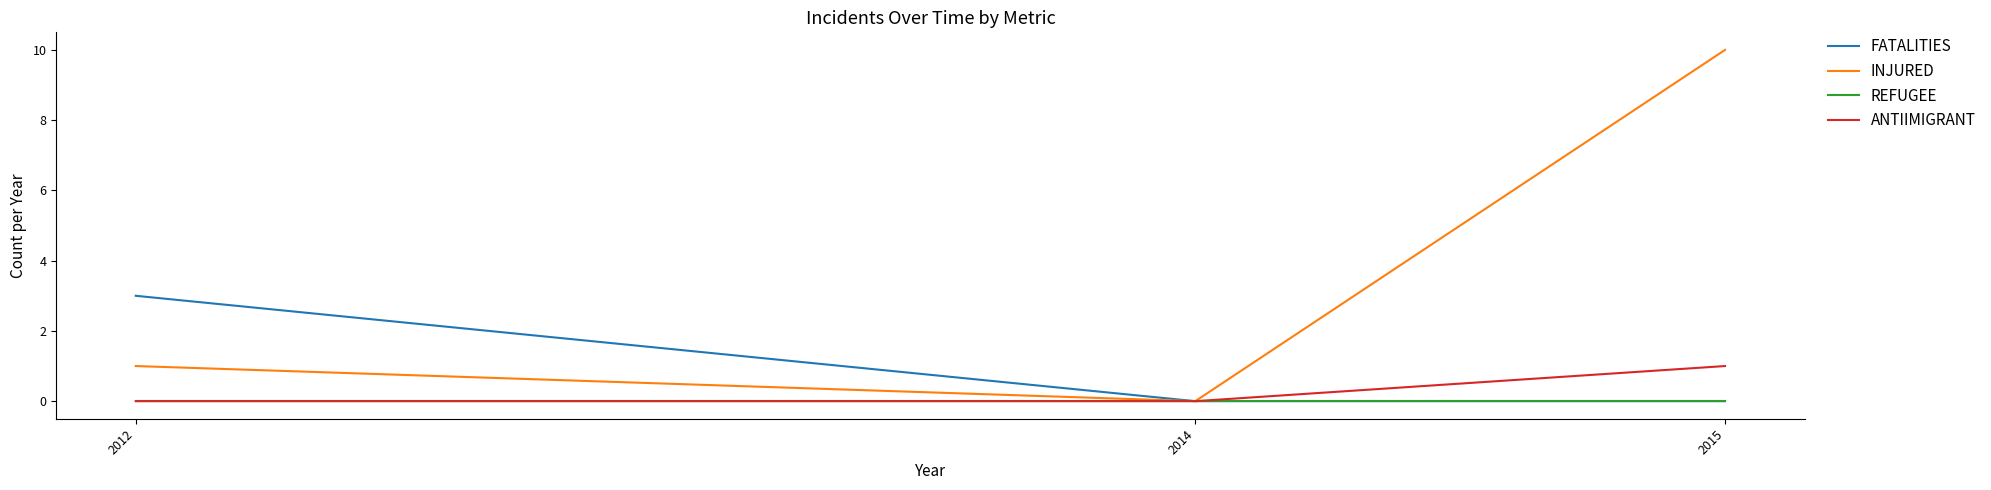

List the series in order of their peak value, lowest first.

REFUGEE, ANTIIMIGRANT, FATALITIES, INJURED